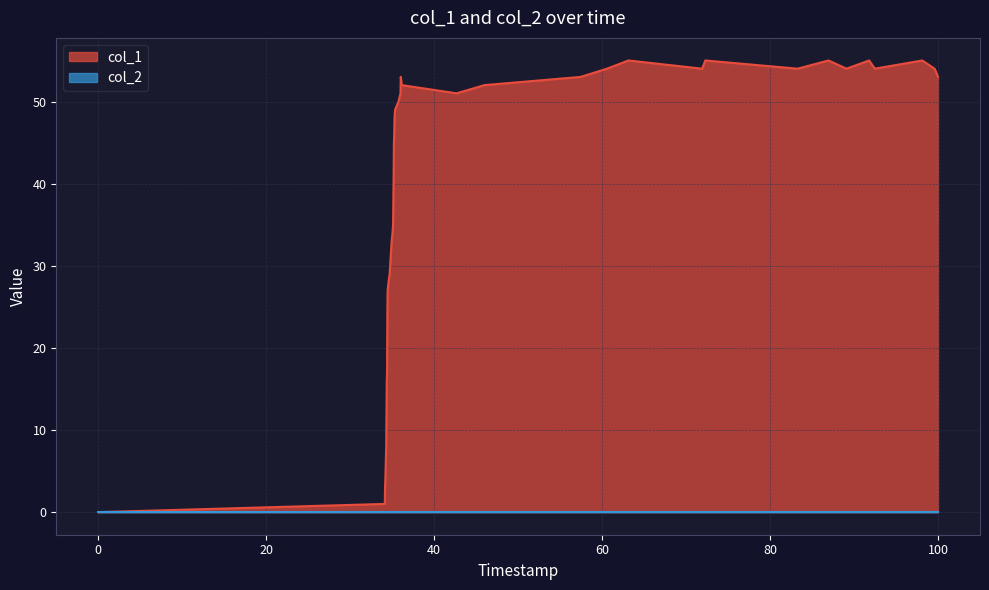

Which series has the largest total across all categories?

col_1